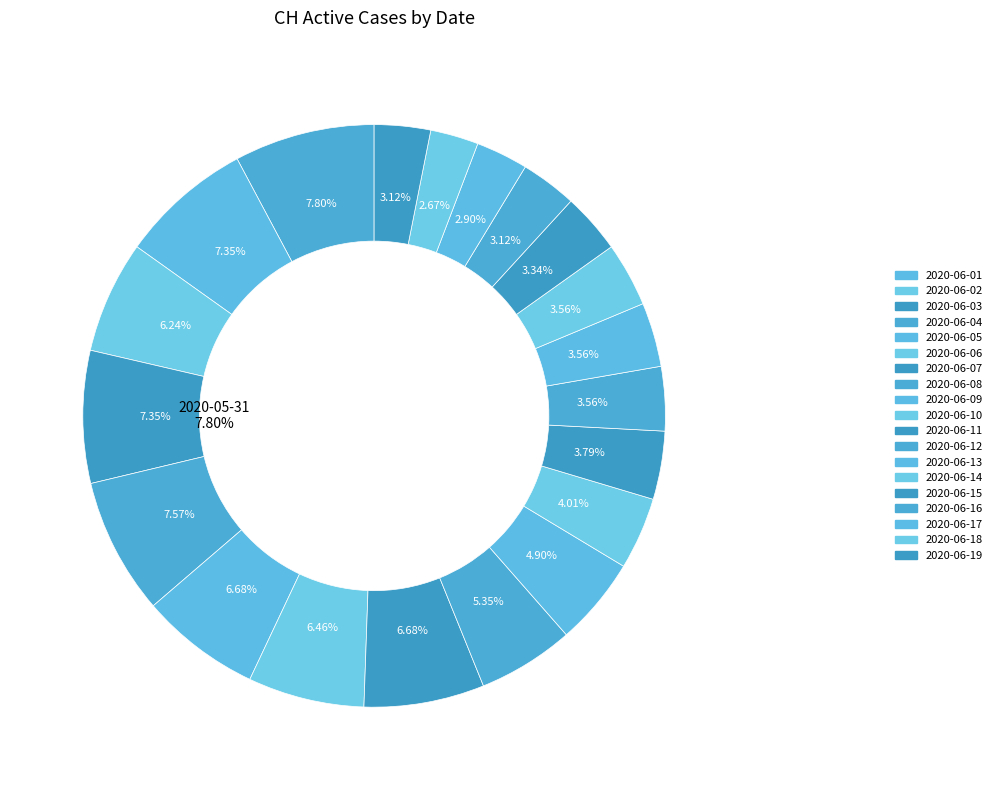

How many slices are in this pie chart?

20